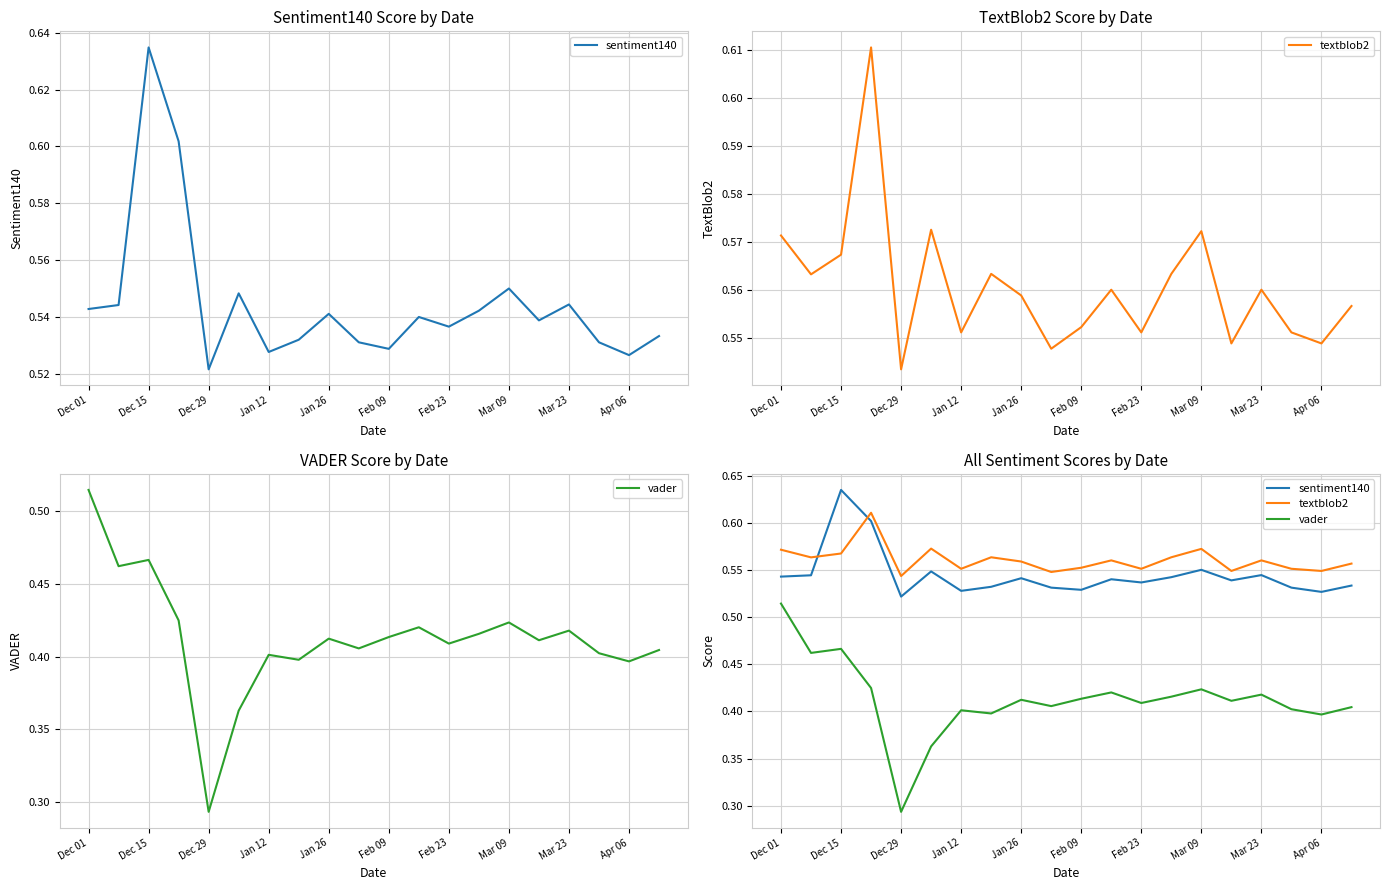

What are all the series names shown in the legend?

sentiment140, textblob2, vader